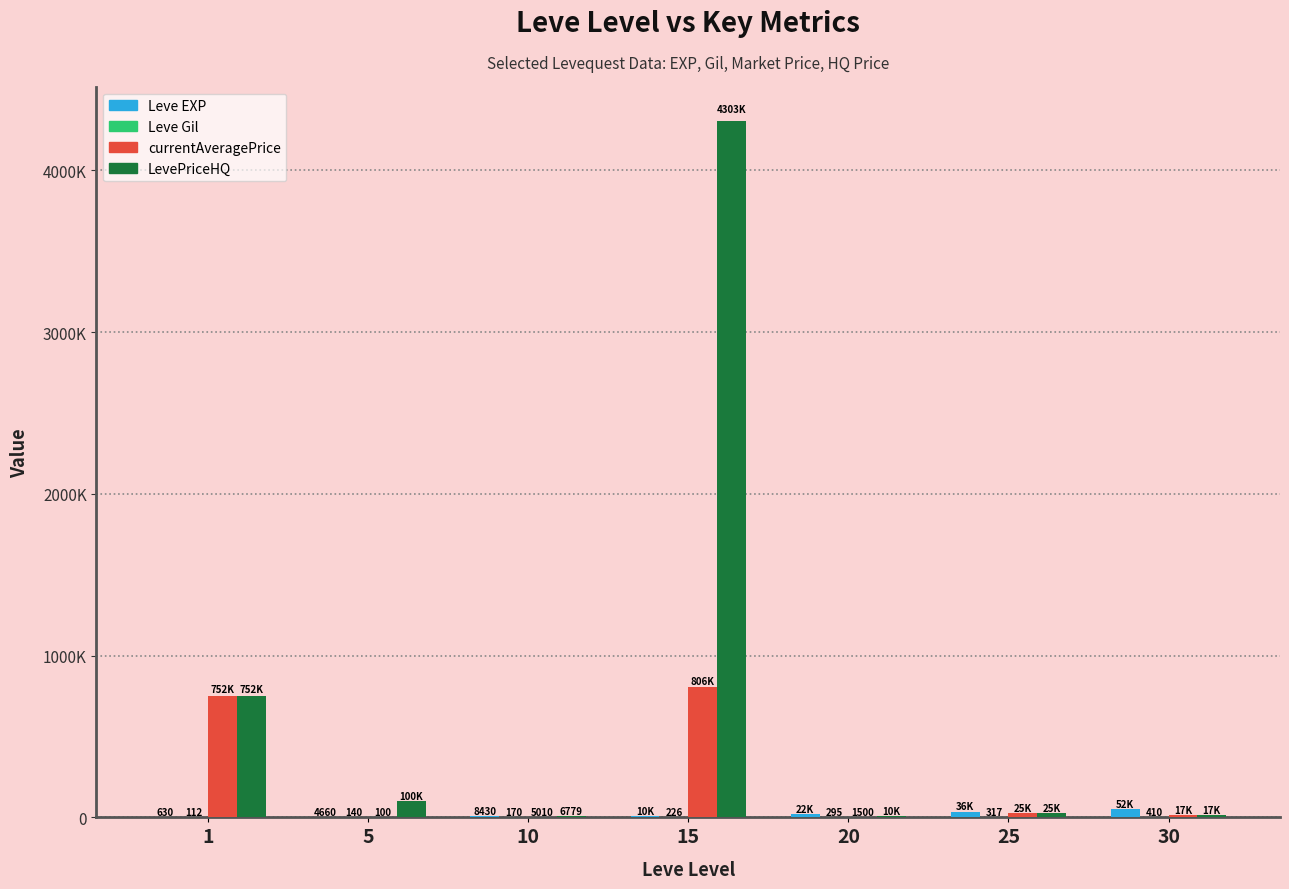

Which series has the widest spread of values?

LevePriceHQ